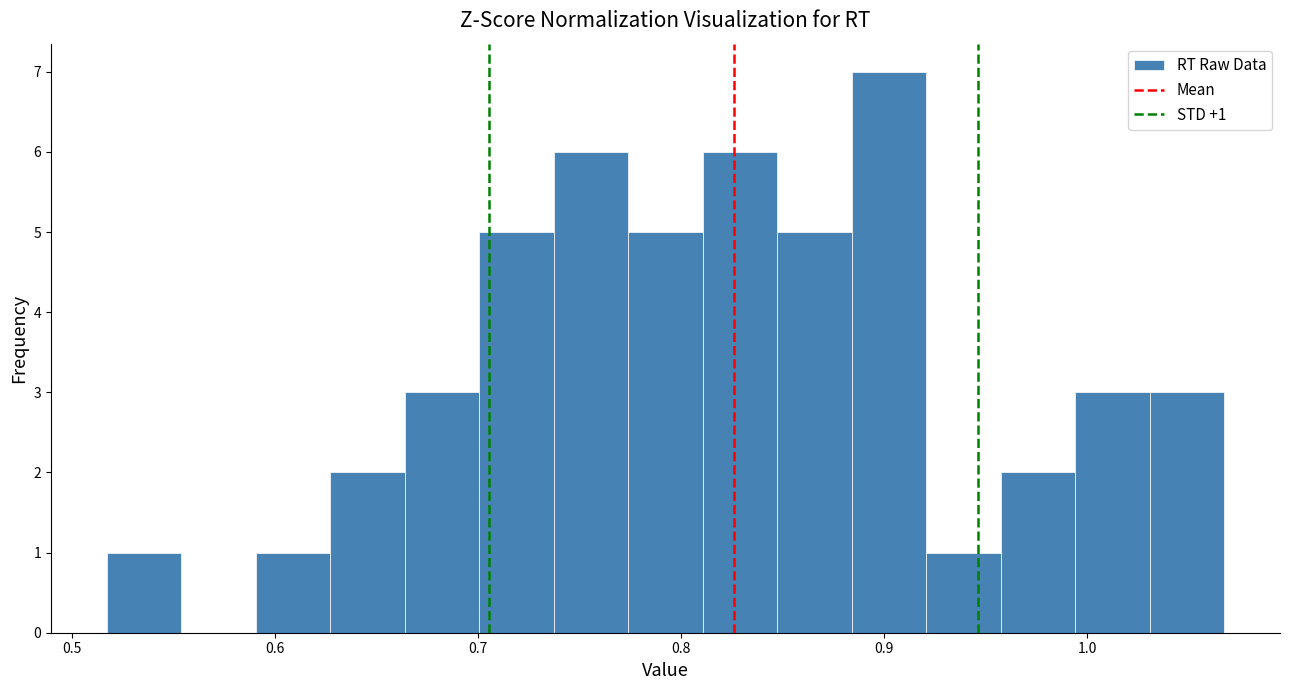

Around what value on the x-axis is the tallest bar? Give the approximate position of its centre, as read against the axis.

0.90